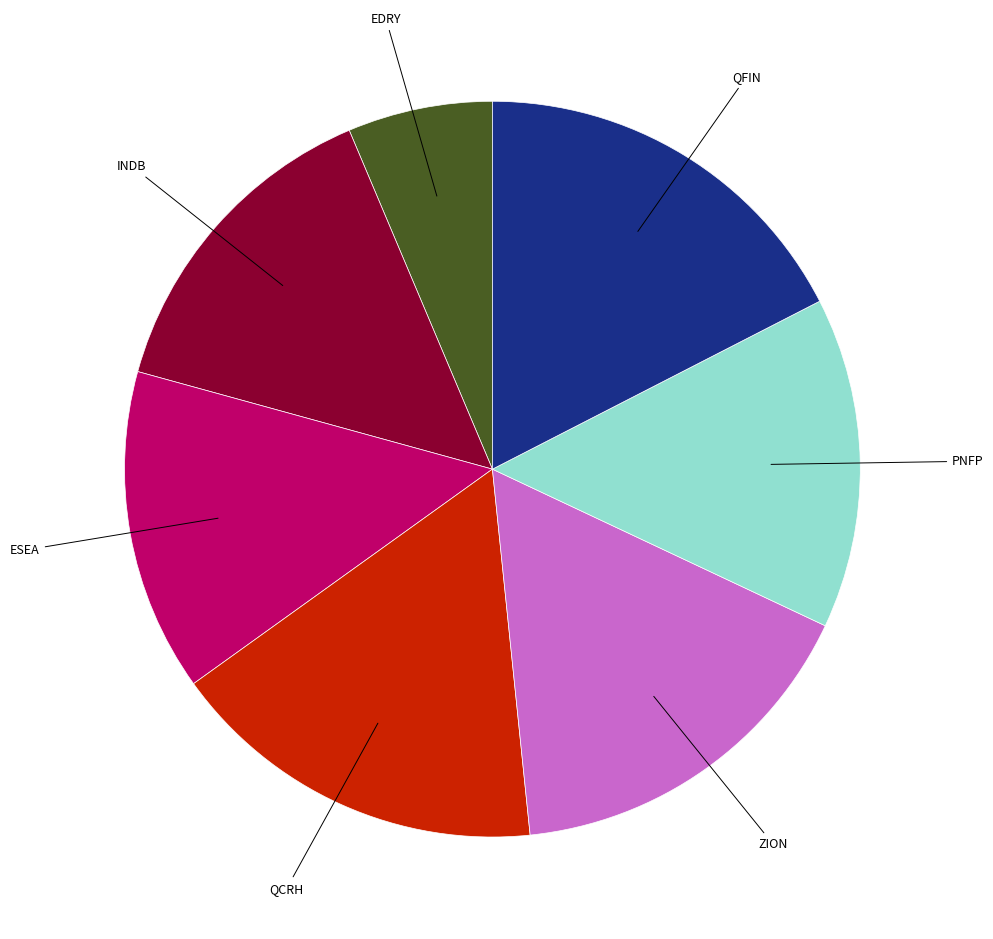

Does any single category account for the majority?

No